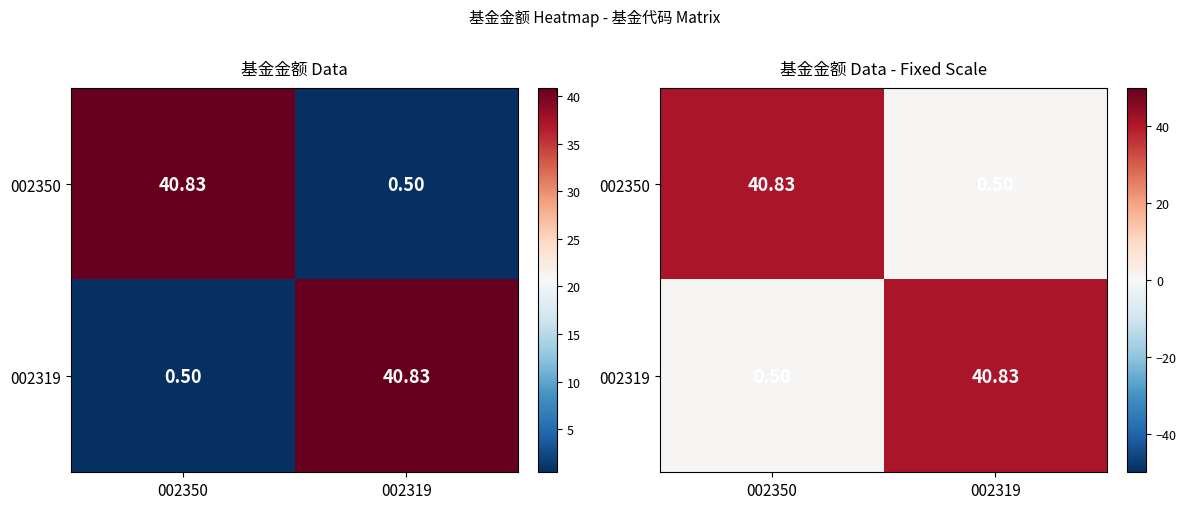

Is it true that 002319 equals 0.9 at 002350?

False